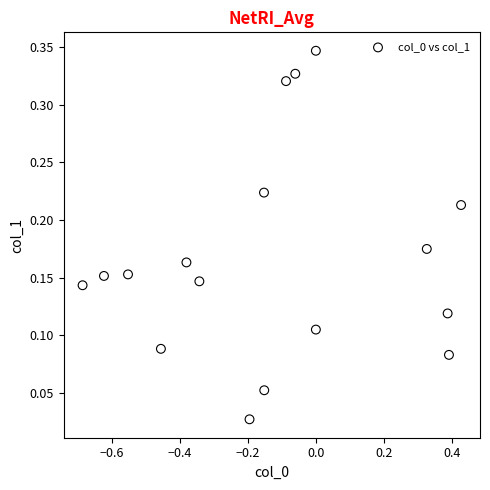

What is the range of X values (max minus min)?

1.1